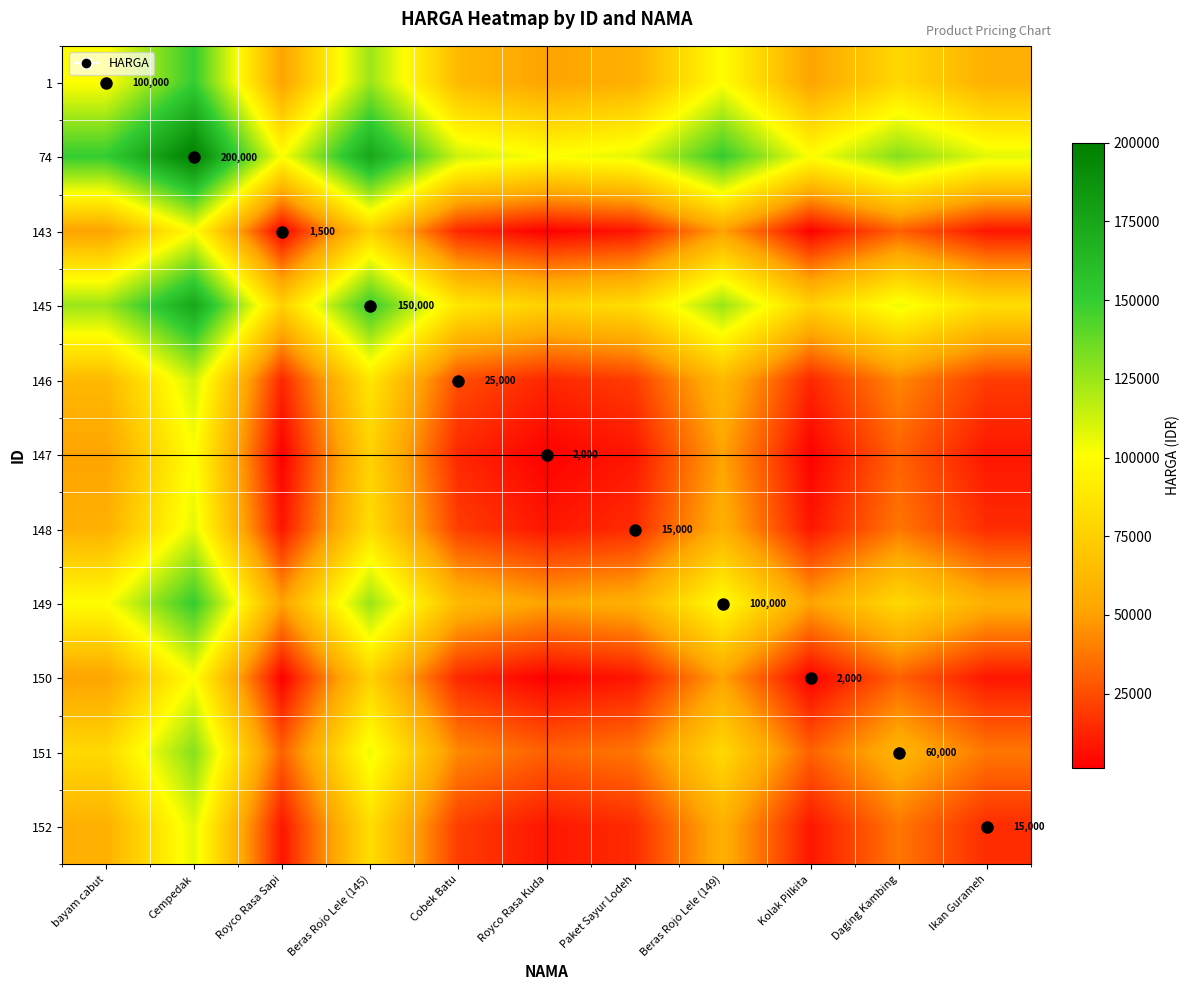

What is the minimum value shown in the chart?

1500